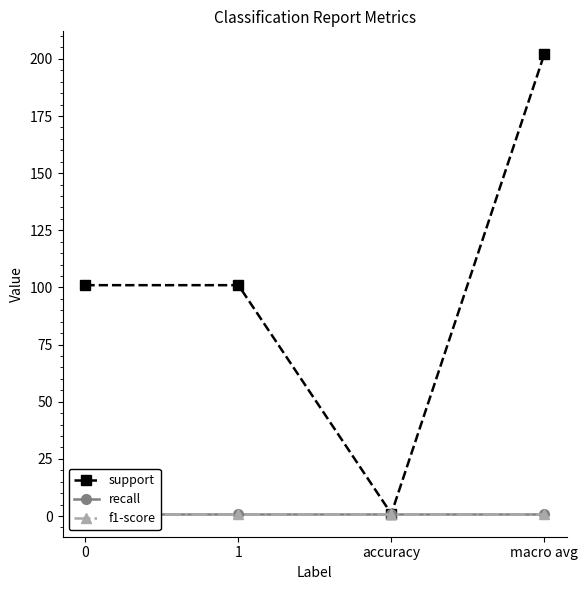

What is the sum of the support values at macro avg and accuracy?

203